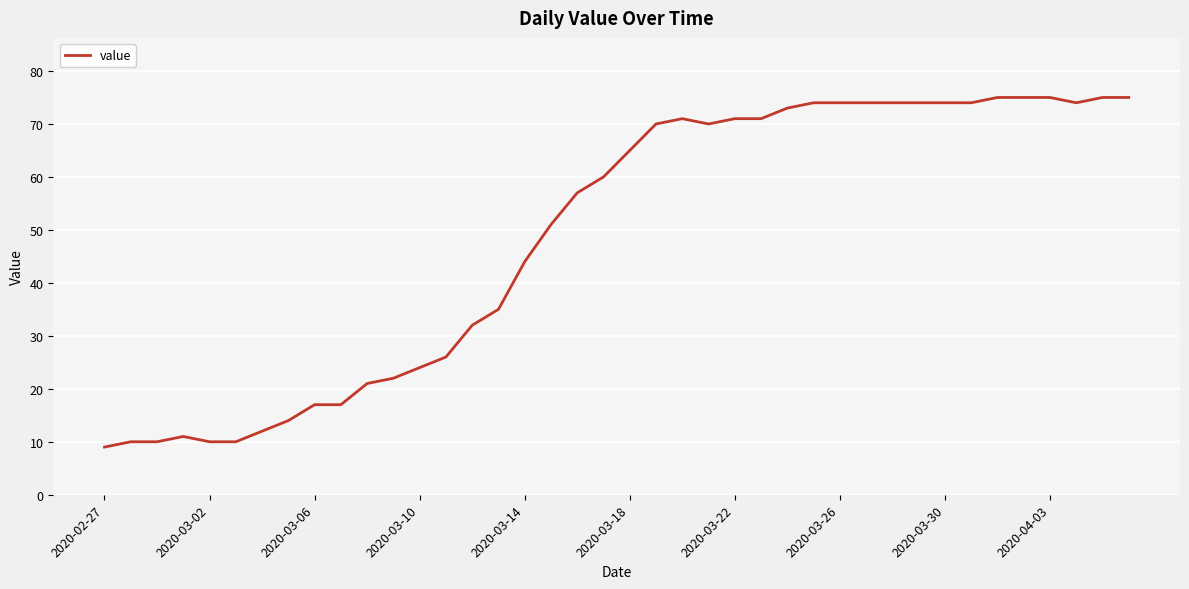

What is the maximum value shown in the chart?

75